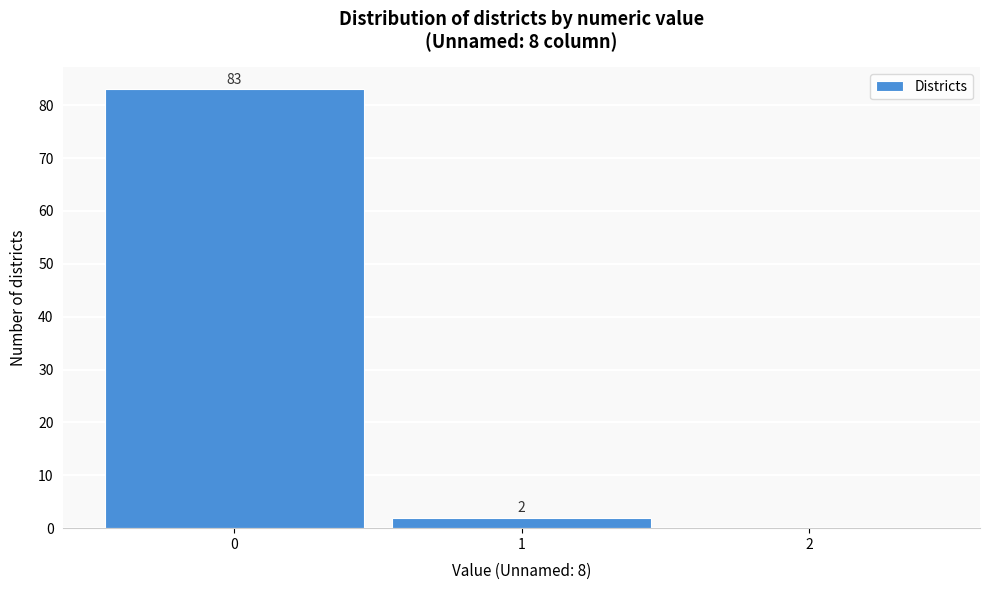

Over which range of the x-axis is the bar tallest?

-0.5 to 0.5